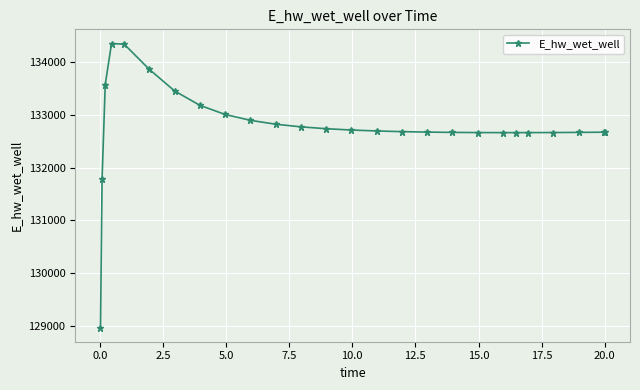

What is the smallest value displayed?

128966.8